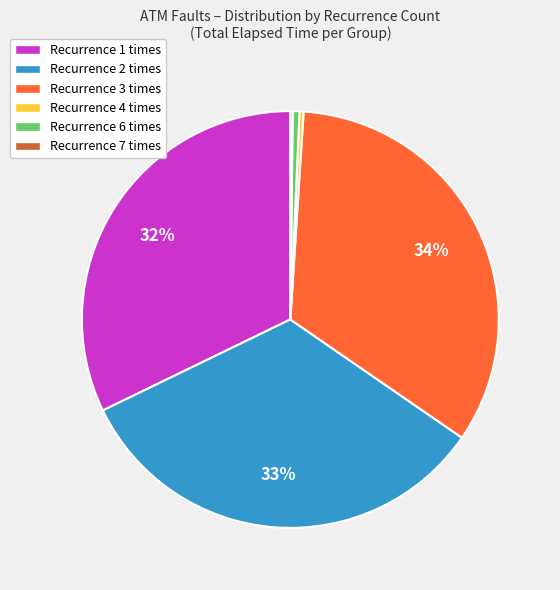

Is there any slice that represents more than half of the pie?

No